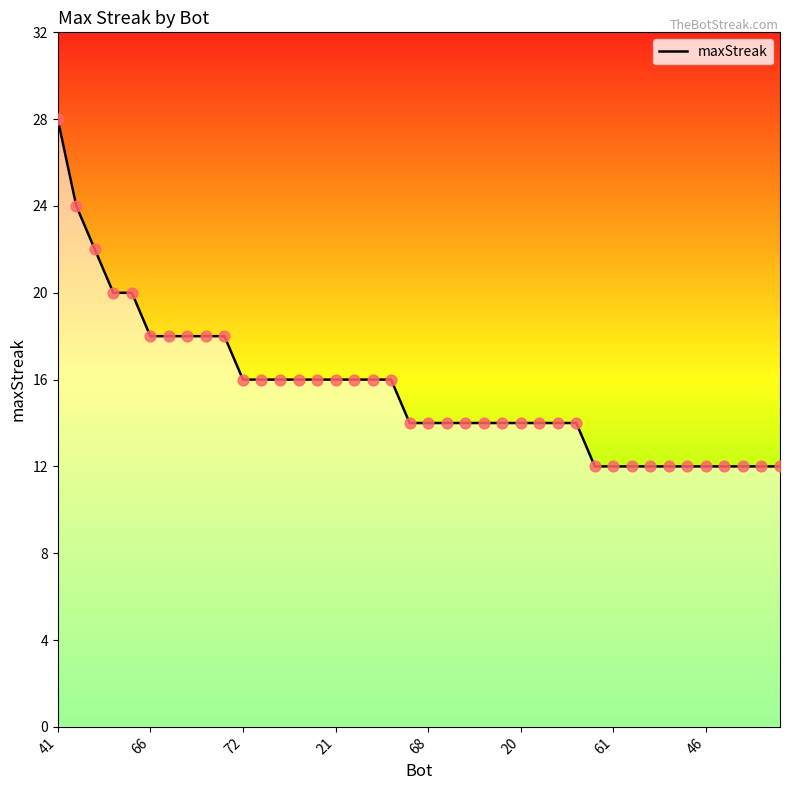

What is the greatest value displayed?

28